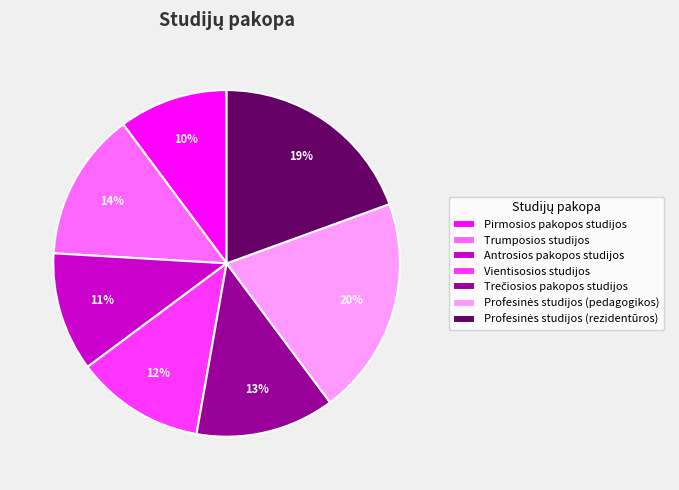

Which has a higher value, Pirmosios pakopos studijos or Vientisosios studijos?

Vientisosios studijos